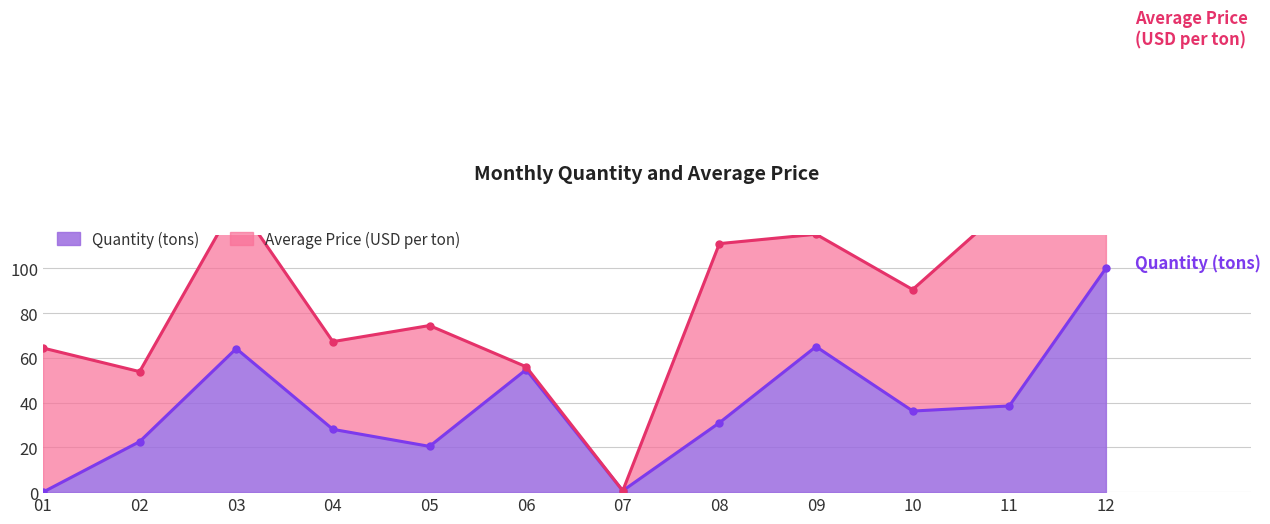

Which has a higher value, 9 or 2?

9